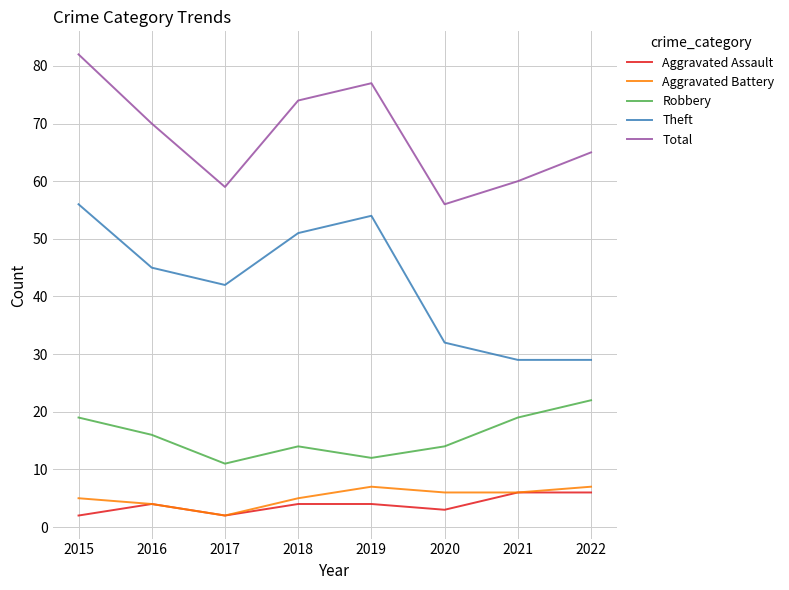

What is the difference between the maximum and minimum values in the Aggravated Assault series?

4